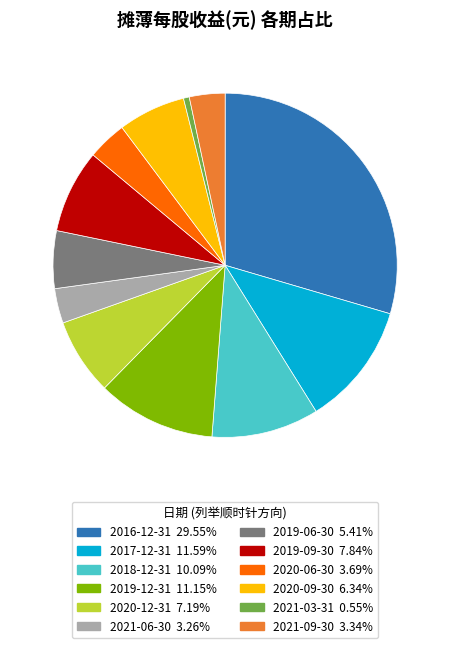

Is the sum of 2019-12-31 and 2017-12-31 greater than half?

No